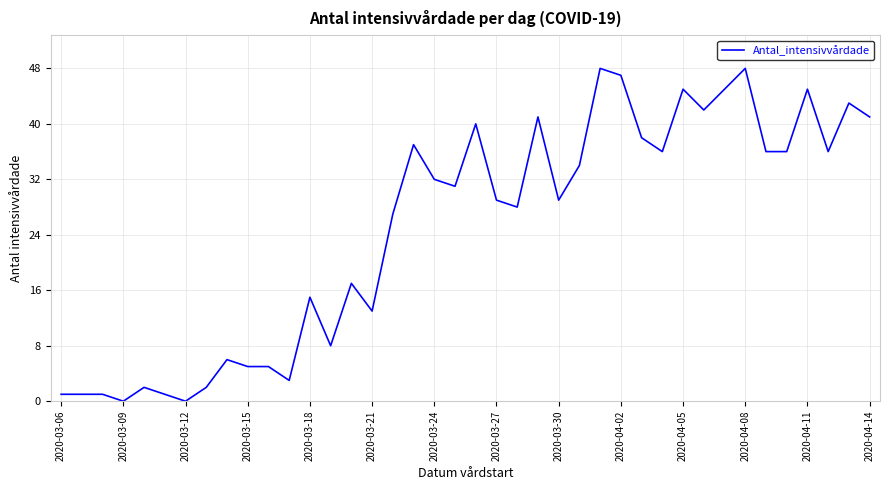

What is the maximum value shown in the chart?

48